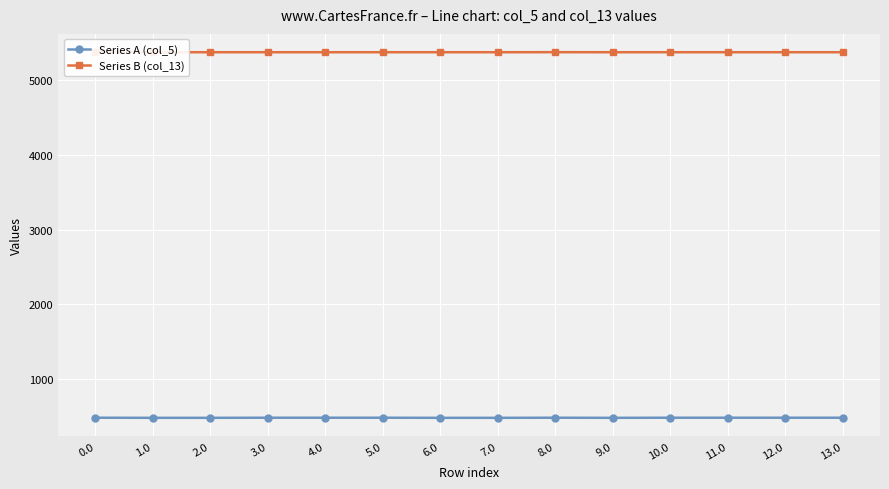

Reading right to left, transcribe all the data shown in this chart.

Series A (col_5): 13.0=477.7	12.0=477.7	11.0=477.7	10.0=477.7	9.0=476.3	8.0=477.7	7.0=476.3	6.0=476.3	5.0=477.7	4.0=477.7	3.0=477.7	2.0=476.3	1.0=476.3	0.0=477.7
Series B (col_13): 13.0=5376.6	12.0=5376.6	11.0=5376.6	10.0=5376.6	9.0=5376.6	8.0=5377.4	7.0=5376.6	6.0=5376.6	5.0=5376.6	4.0=5376.6	3.0=5376.6	2.0=5376.6	1.0=5376.6	0.0=5376.6